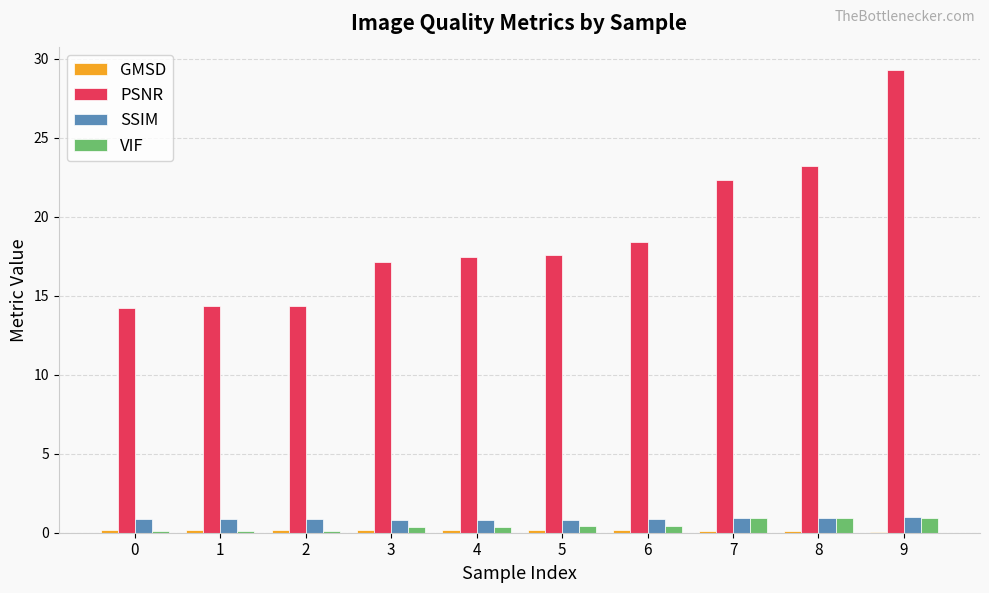

What is the greatest value displayed?

29.3